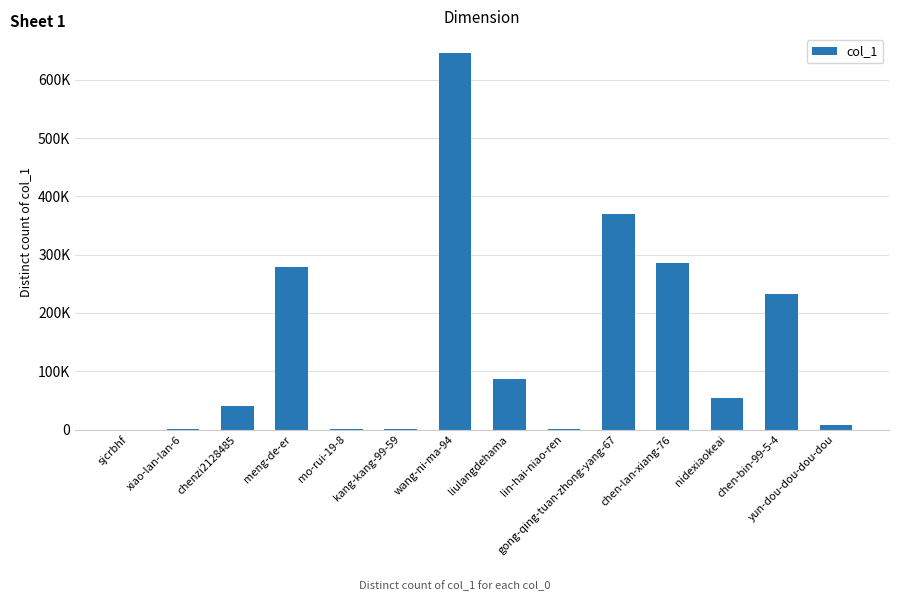

List the labels in order of value, smallest first.

sjcrbhf, kang-kang-99-59, xiao-lan-lan-6, mo-rui-19-8, lin-hai-niao-ren, yun-dou-dou-dou-dou, chenzi2128485, nidexiaokeai, liulangdehama, chen-bin-99-5-4, meng-de-er, chen-lan-xiang-76, gong-qing-tuan-zhong-yang-67, wang-ni-ma-94